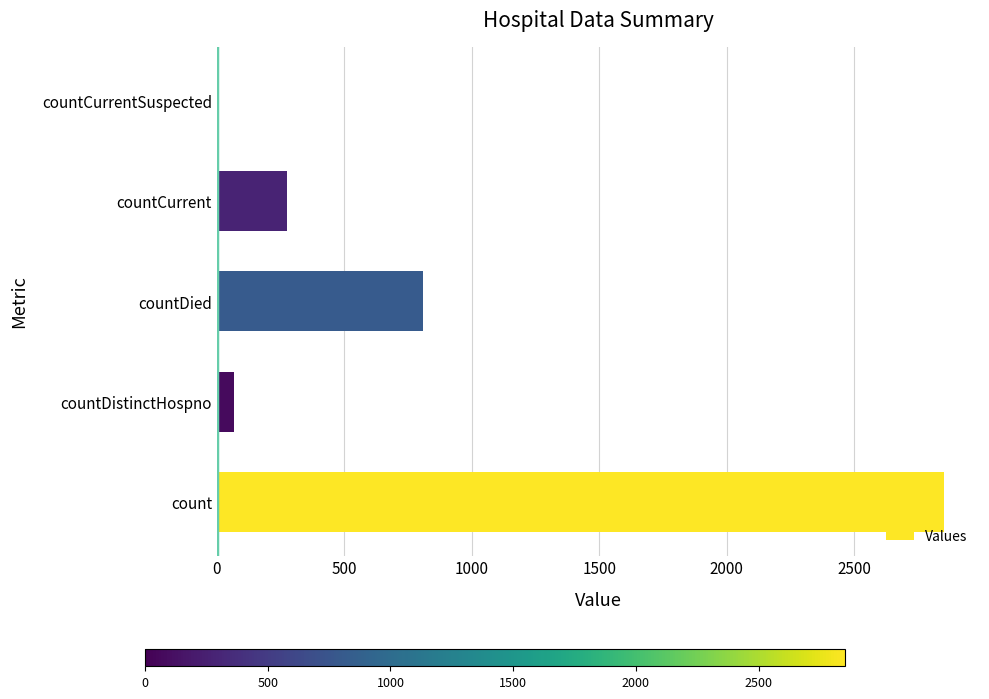

Count the number of categories in the chart.

5